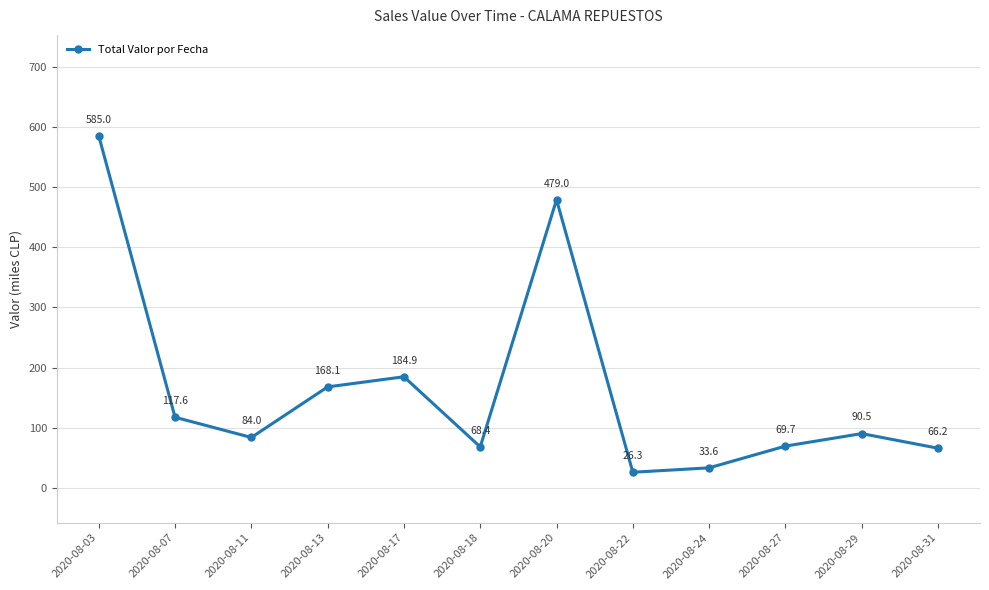

How many data points does each series have?

12